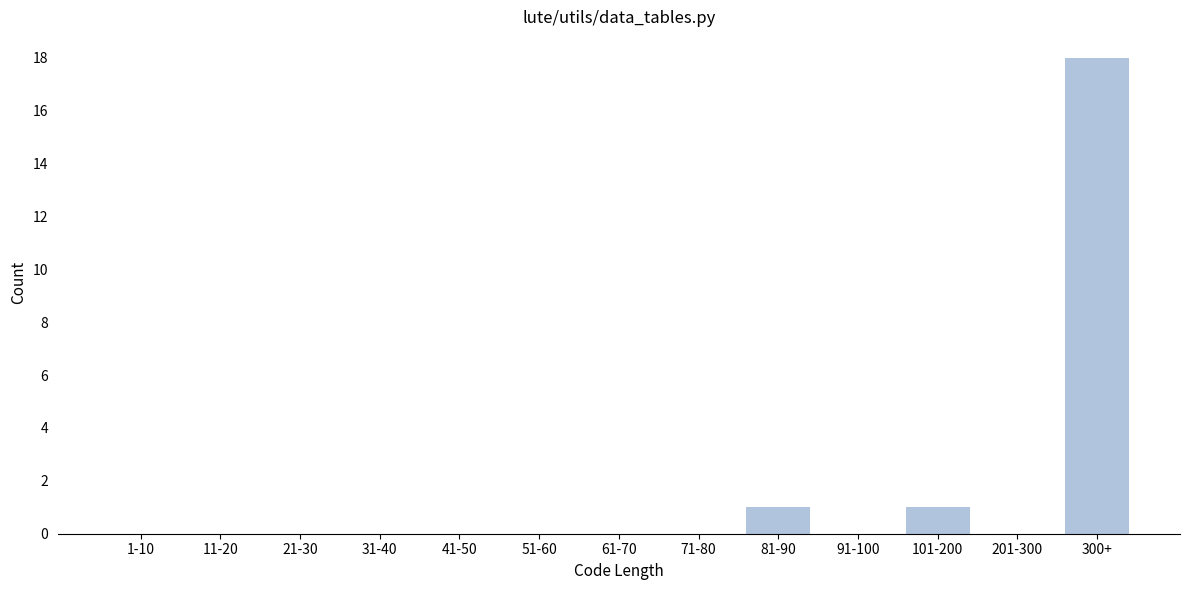

Reading right to left, extract all data points from this chart.

300+=18	201-300=0	101-200=1	91-100=0	81-90=1	71-80=0	61-70=0	51-60=0	41-50=0	31-40=0	21-30=0	11-20=0	1-10=0